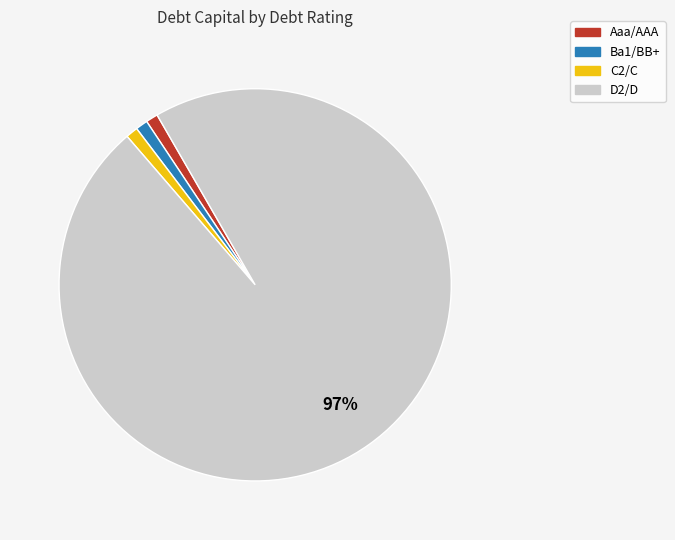

What is the largest slice in the pie chart?

D2/D